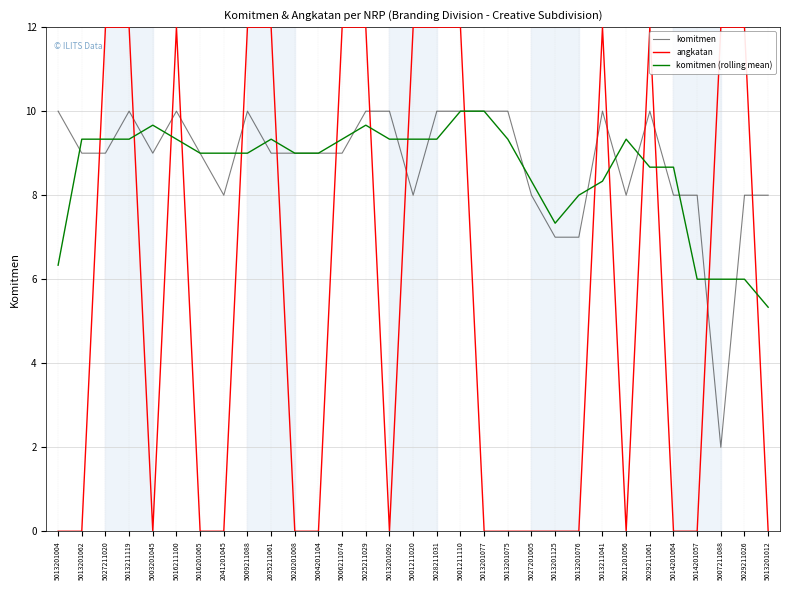

Rank the series at 5014201064 from lowest to highest value.

angkatan, komitmen, komitmen (rolling mean)